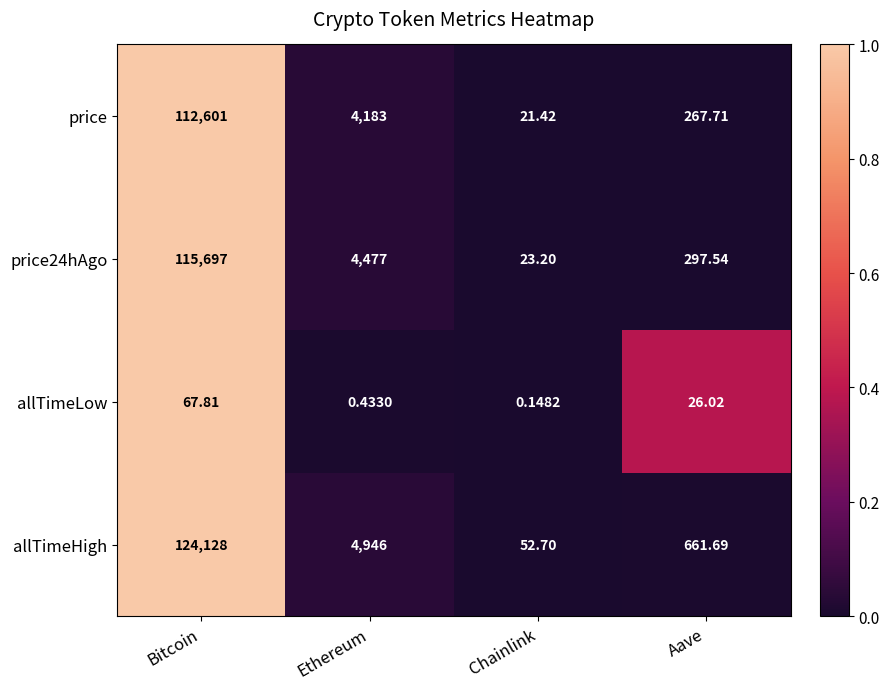

What is the total value across all series at Ethereum?

13606.4